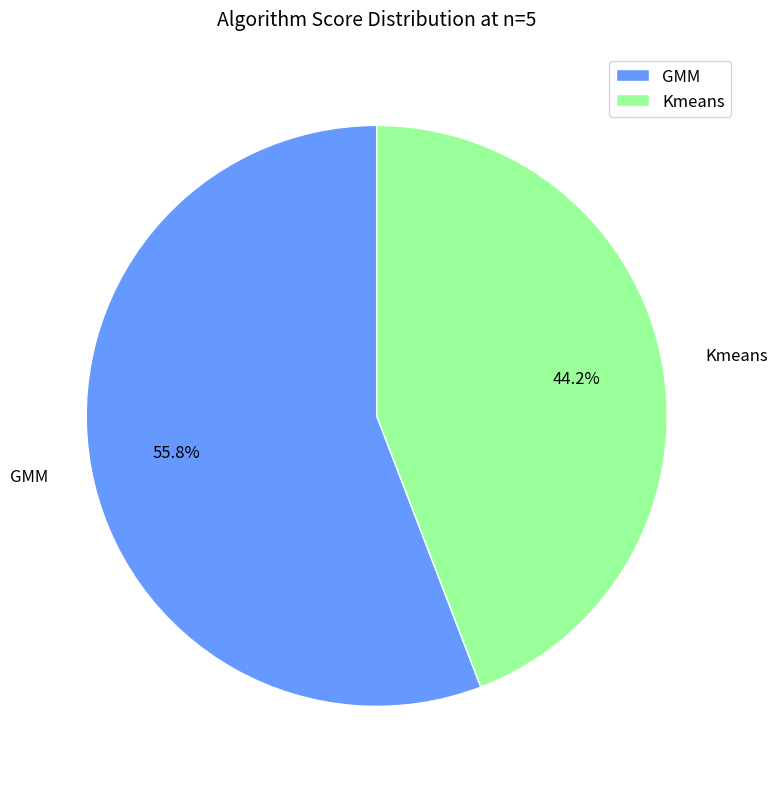

What is the largest slice in the pie chart?

GMM